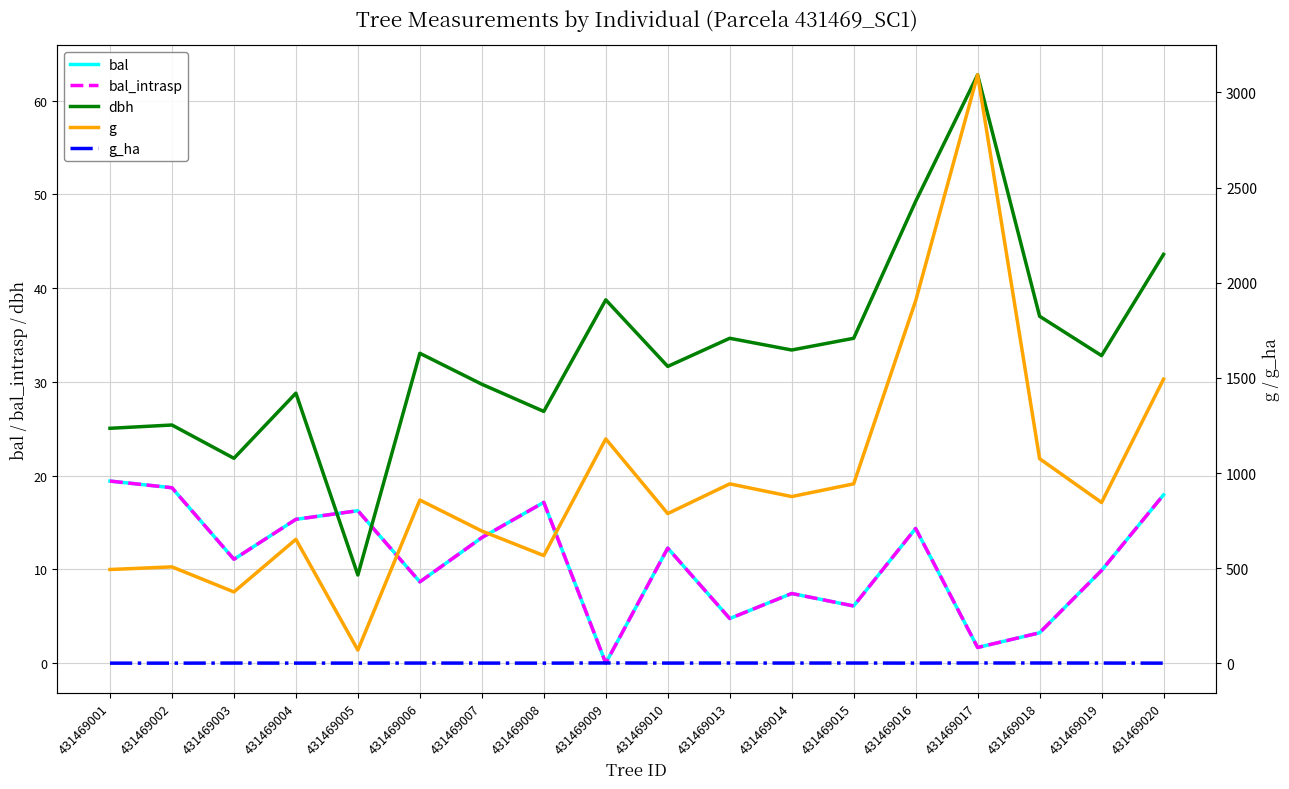

True or false: bal_intrasp has more than 2 points higher than both neighbors.

True